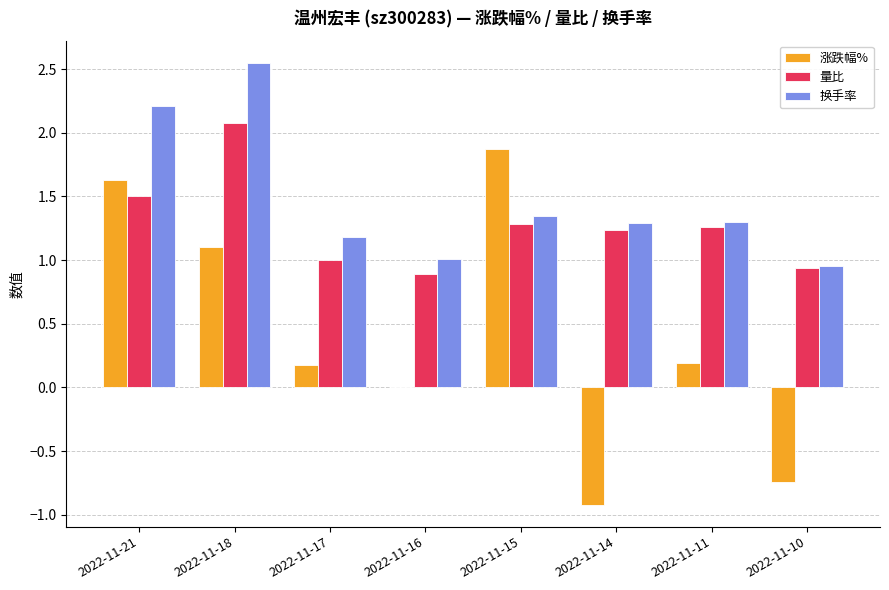

Which series has the largest total across all categories?

换手率